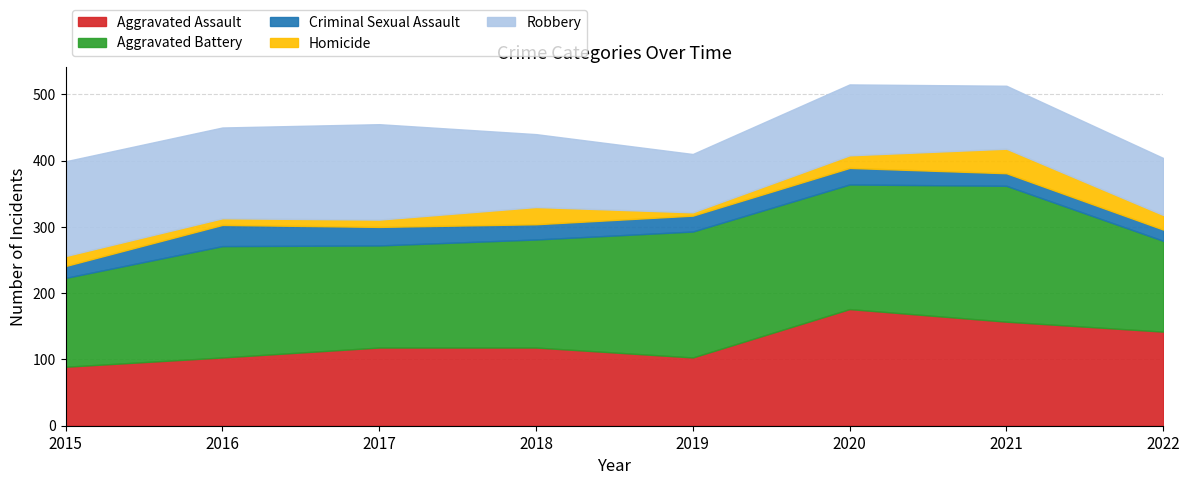

At which label does Robbery reach its minimum?

2022